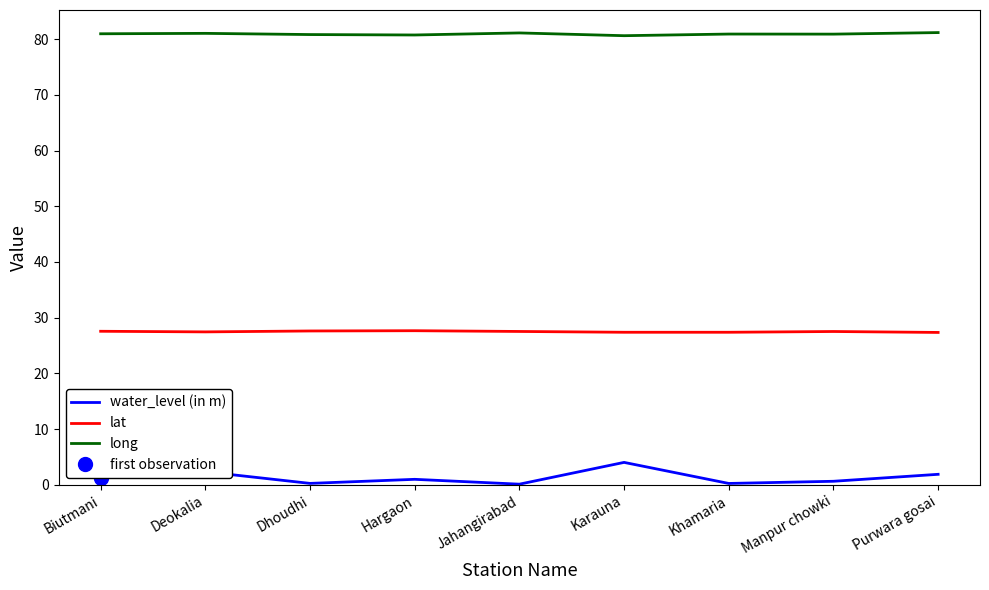

What is the sum of the lat values at Manpur chowki and Karauna?

54.9